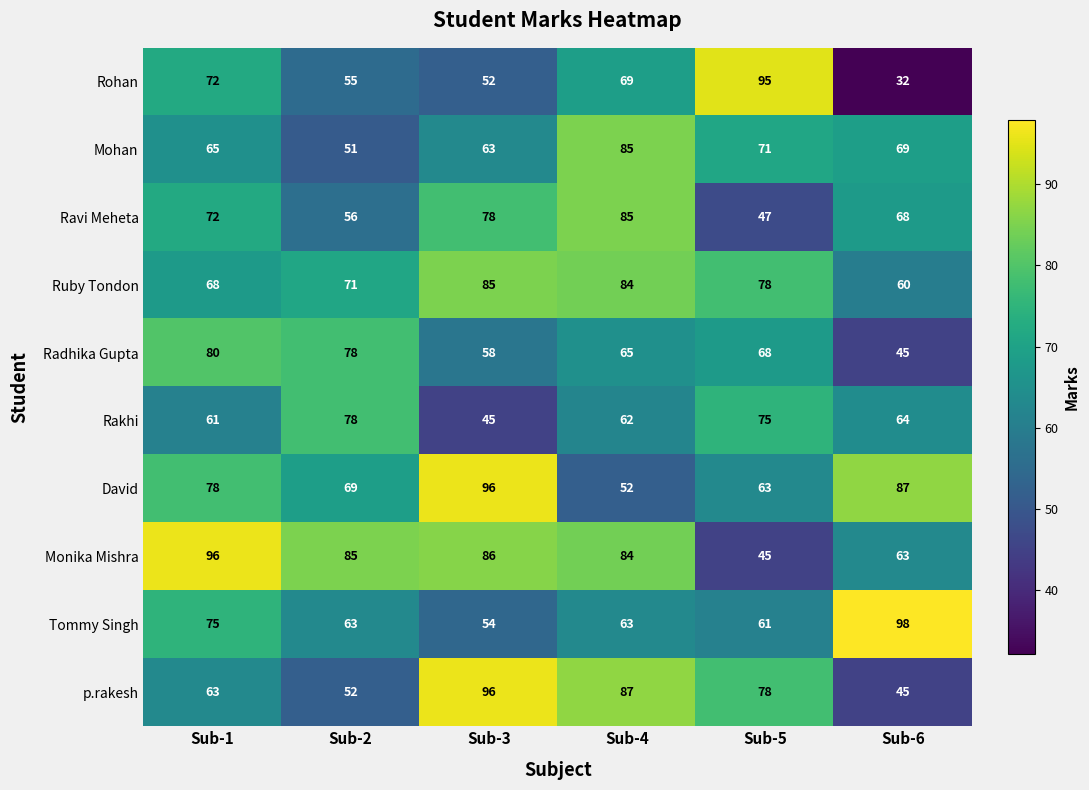

Count the David values in the range 63 to 87.

4